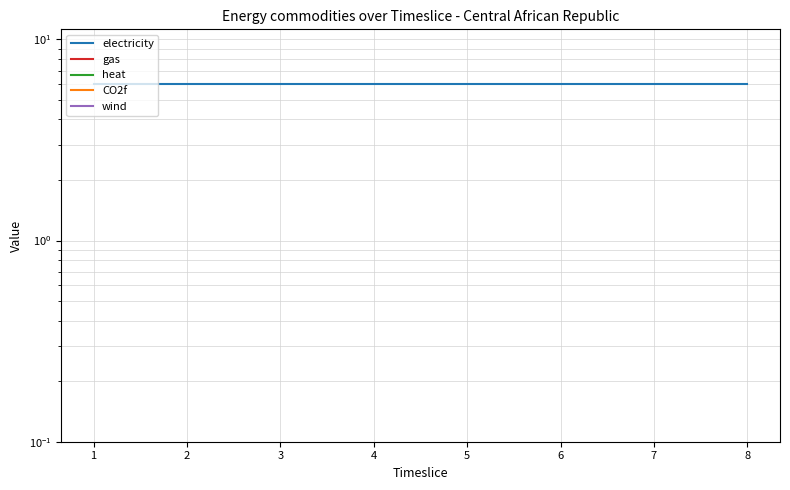

What are all the series names shown in the legend?

electricity, gas, heat, CO2f, wind